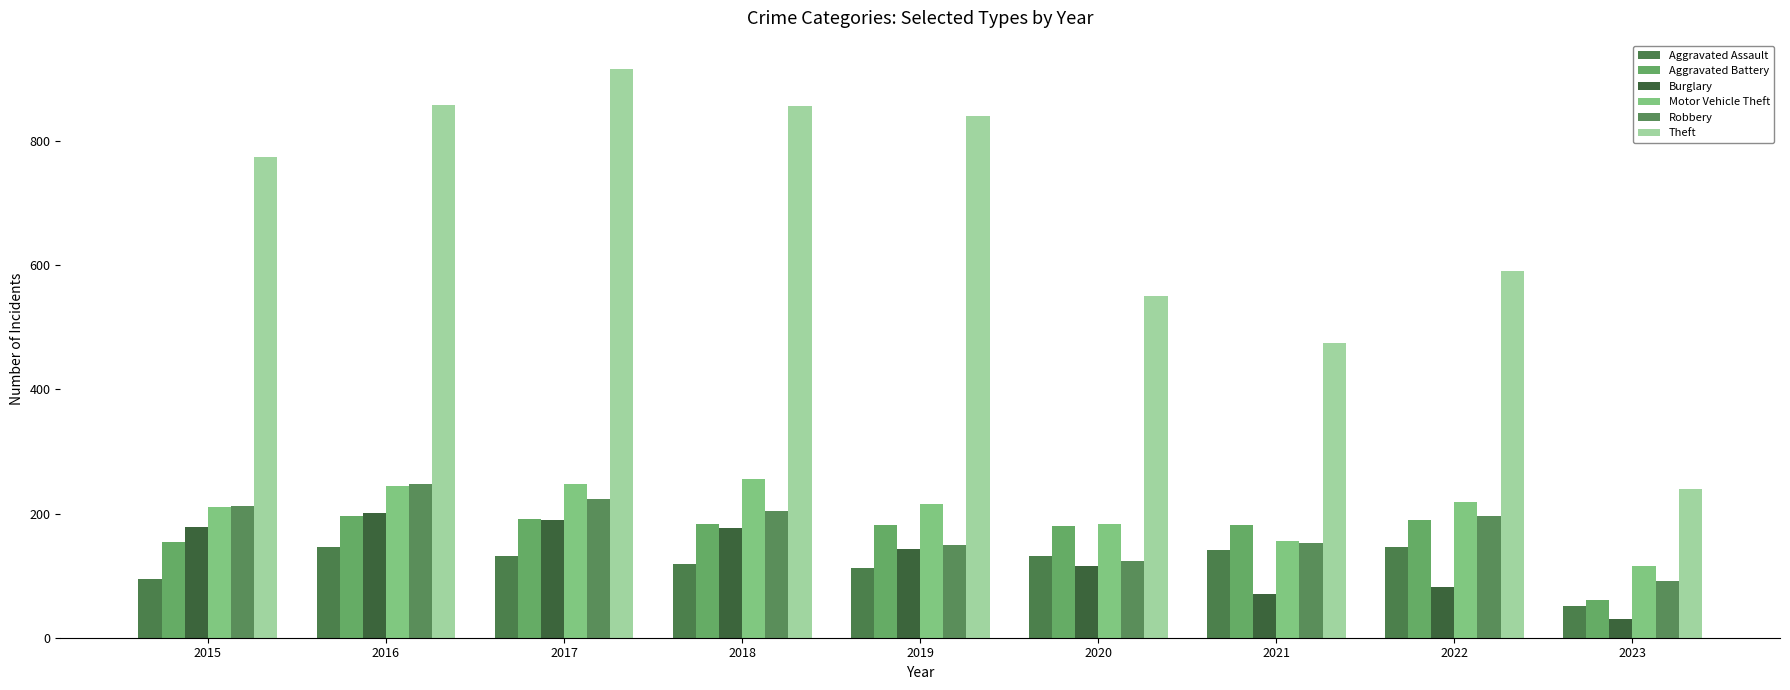

Read the Motor Vehicle Theft value at 2021, to the nearest 5.

155